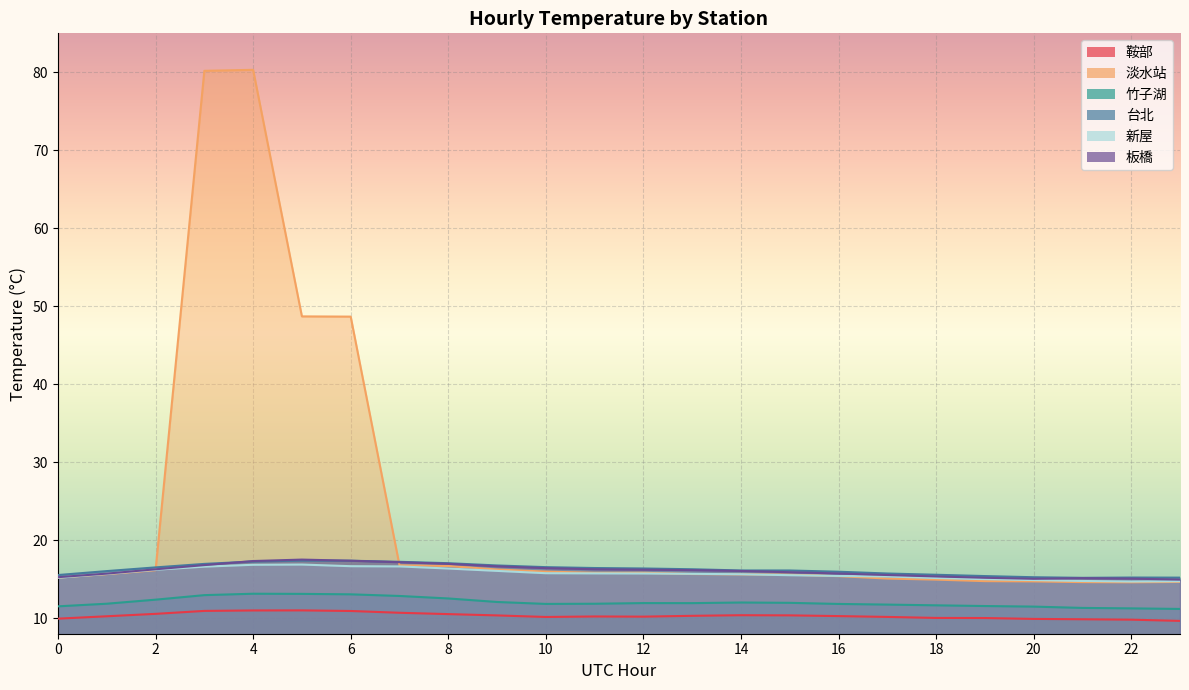

The 淡水站 series shows 6.5 at 2. True or false?

False